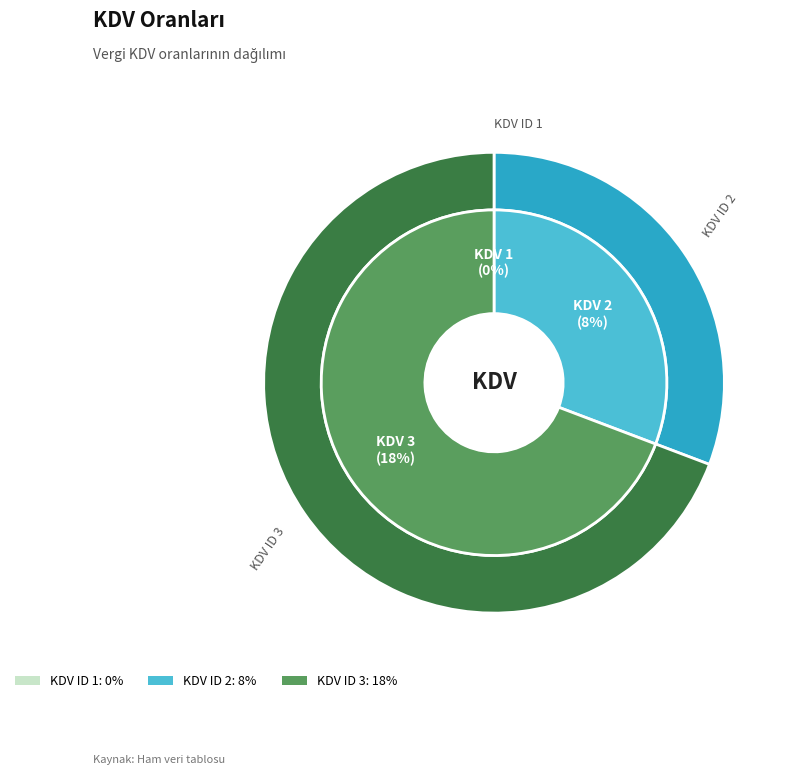

To the nearest percent, what is the average slice percentage?

33%